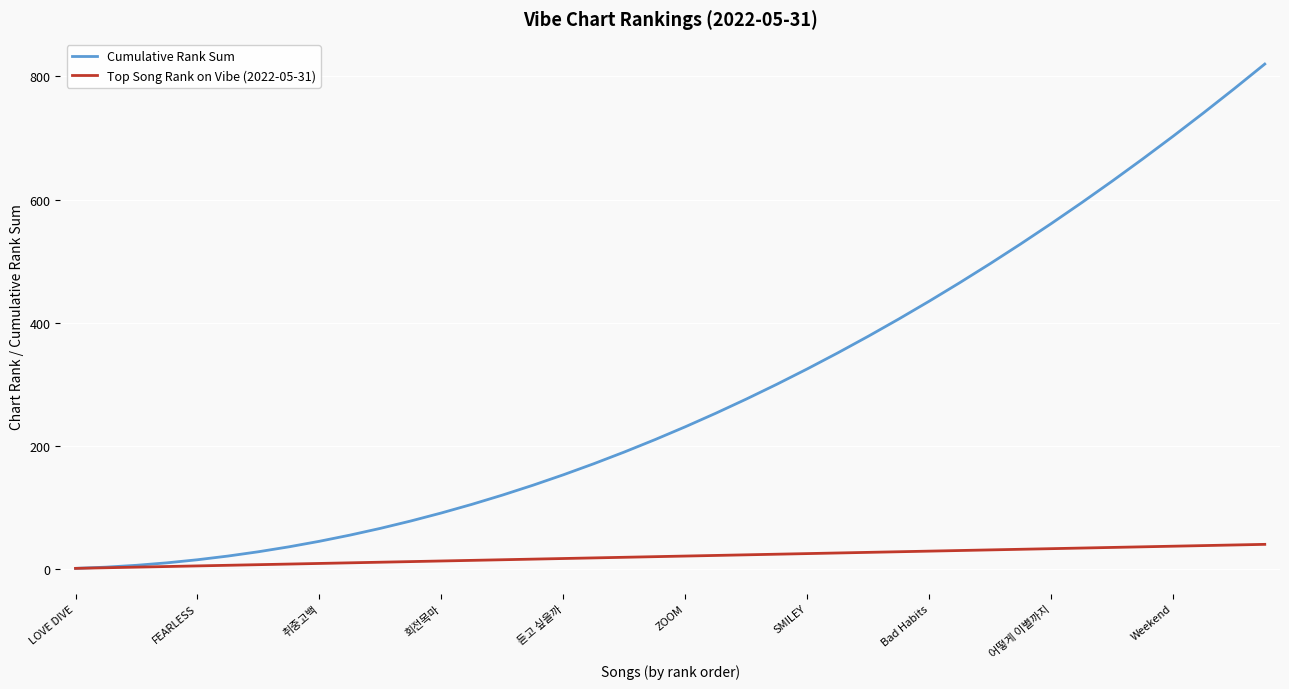

Rank the series by their average value, from lowest to highest.

Top Song Rank on Vibe (2022-05-31), Cumulative Rank Sum